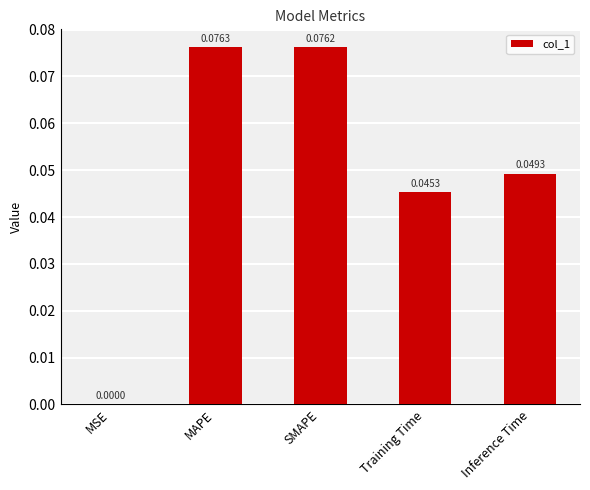

Which has a higher value, Inference Time or MSE?

Inference Time